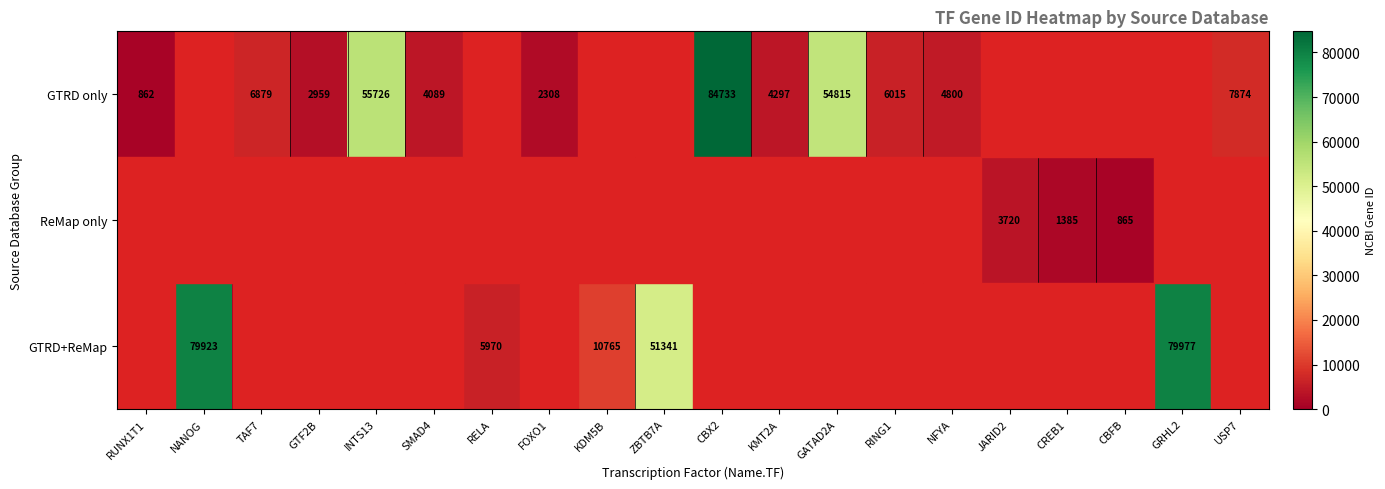

The value of GTRD only at RING1 is 6015. True or false?

True